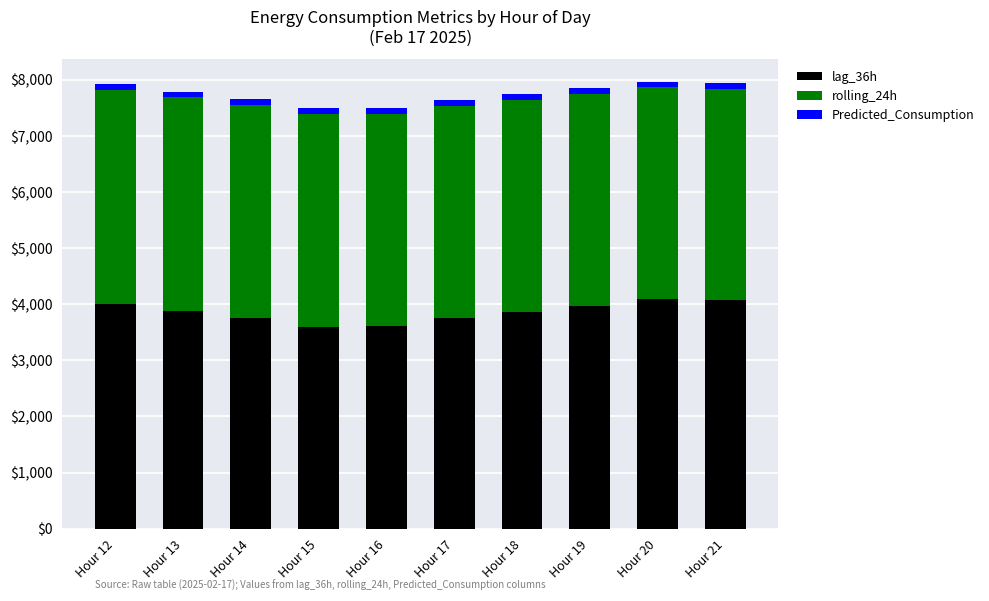

What are all the series names shown in the legend?

lag_36h, rolling_24h, Predicted_Consumption